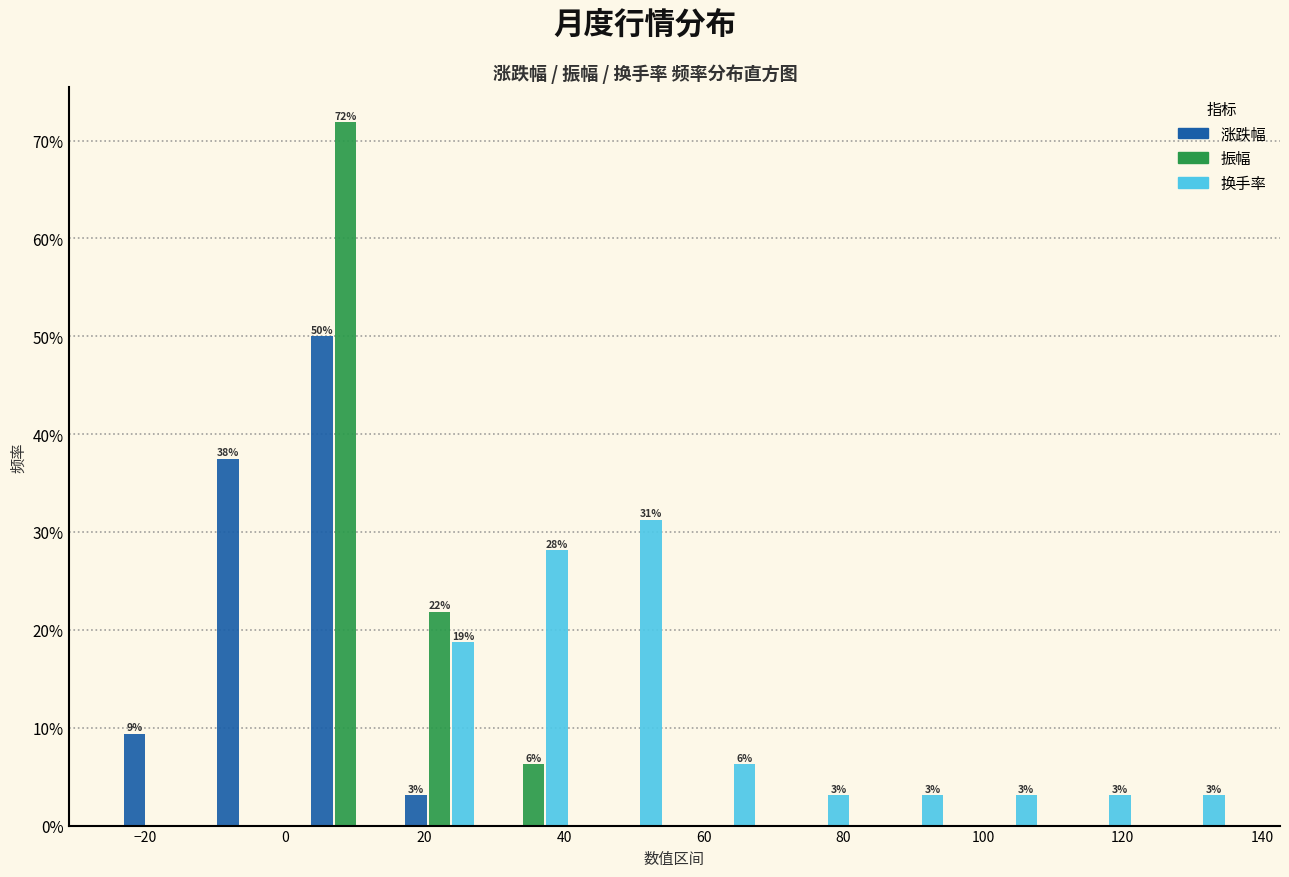

In the 换手率 series, which range on the x-axis has the tallest bar?

42 to 56